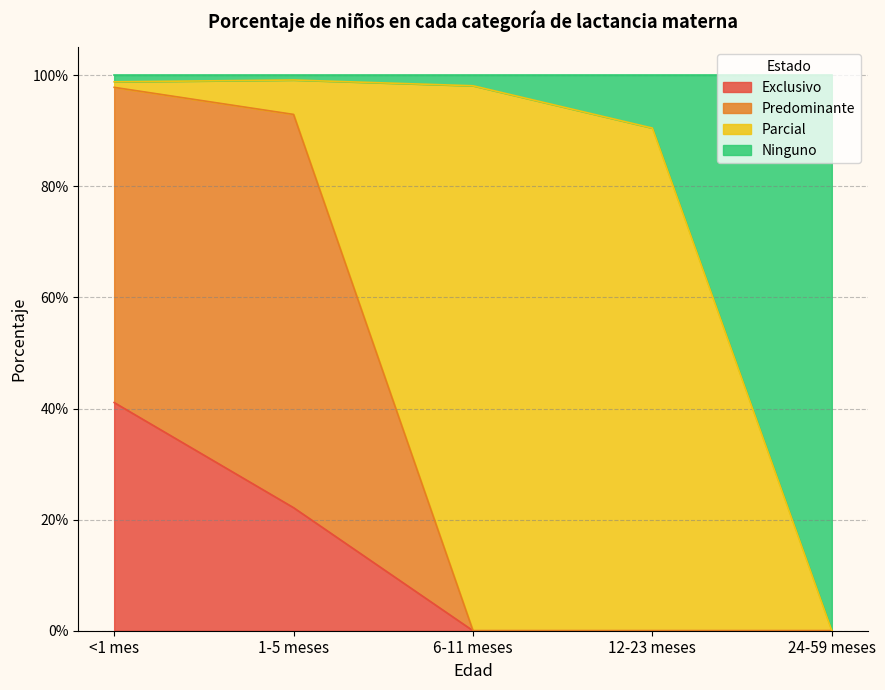

Does the chart display data point markers on the line(s)?

No